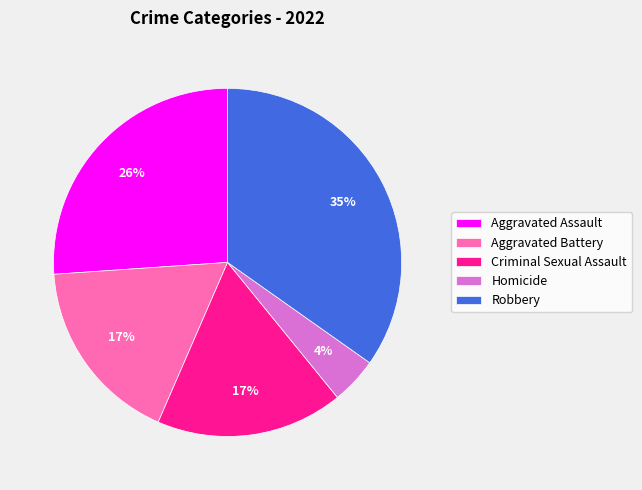

Between Homicide and Aggravated Assault, which is larger?

Aggravated Assault